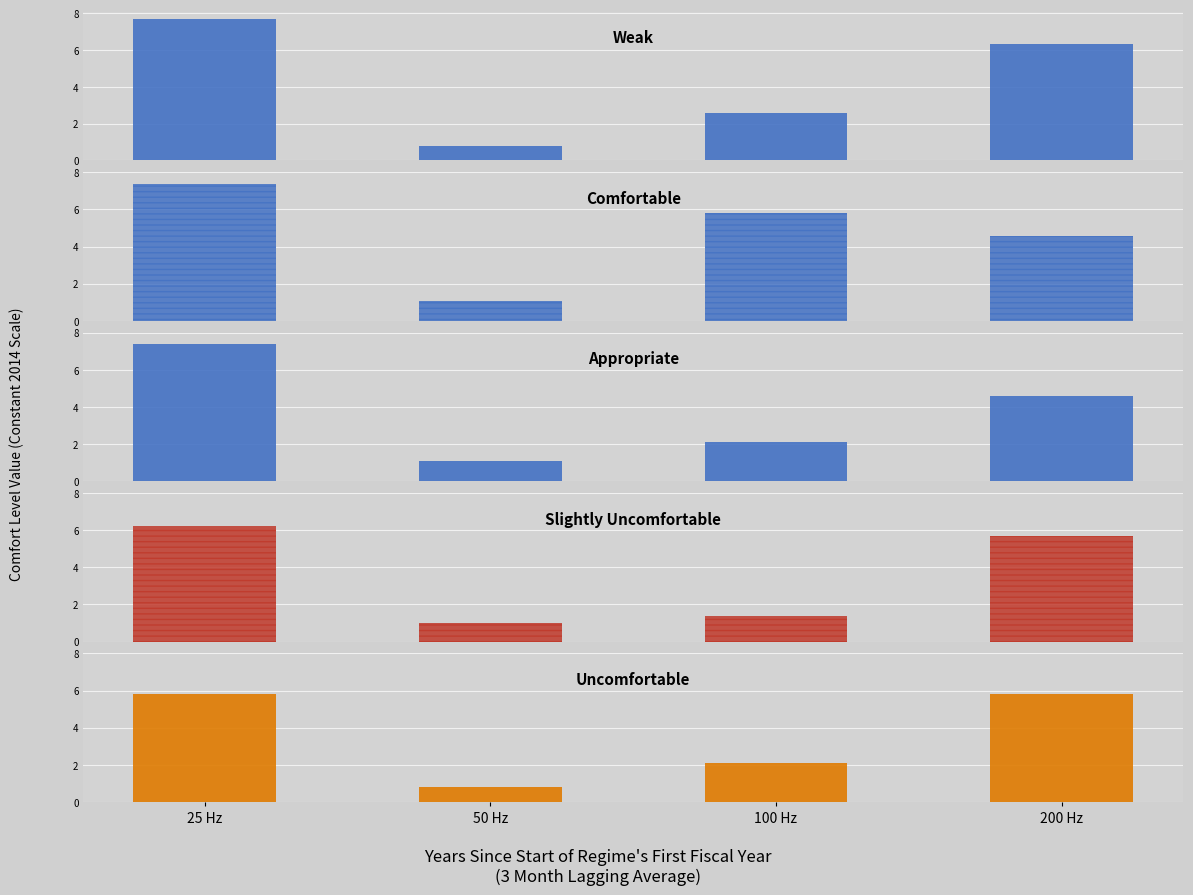

How many categories are shown in the chart?

4